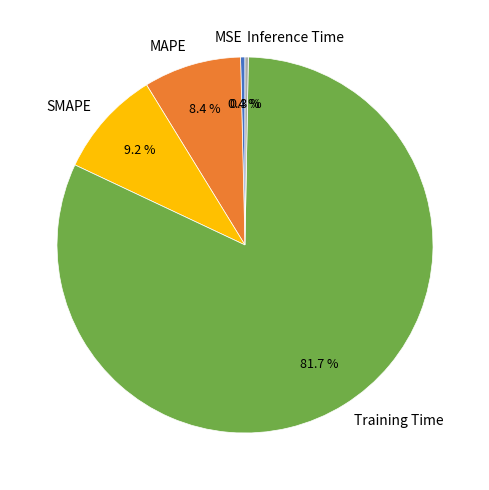

Is it true that SMAPE is 16% of the pie?

False